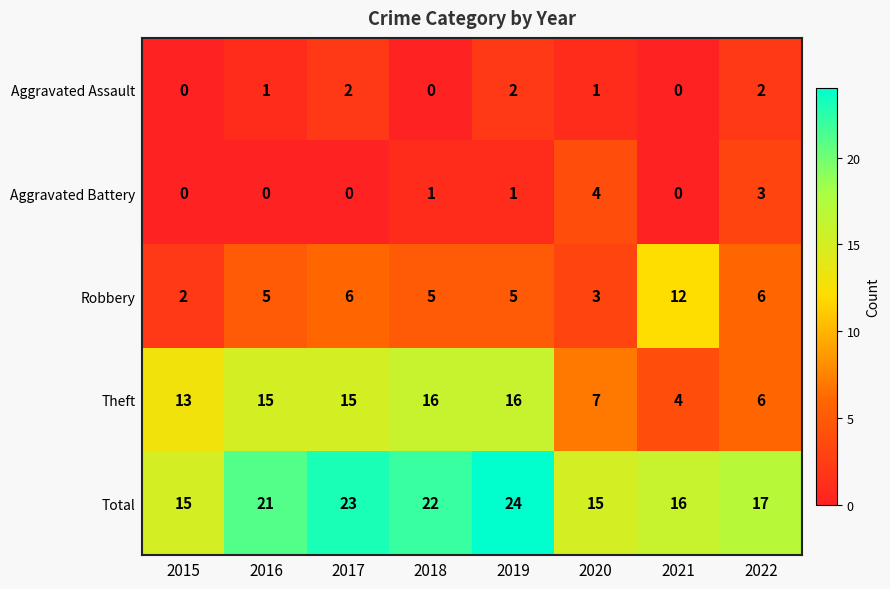

Is it true that Robbery equals 5 at 2020?

False